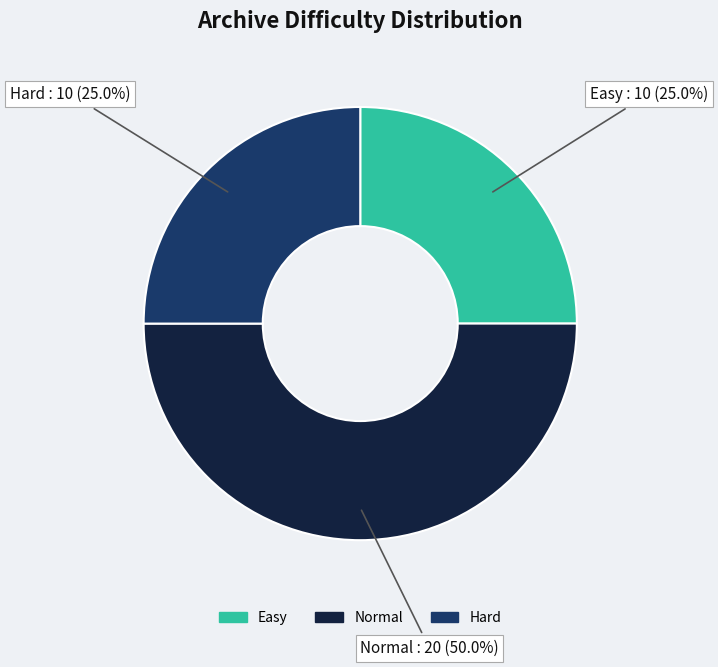

Is Hard the majority of the pie?

No